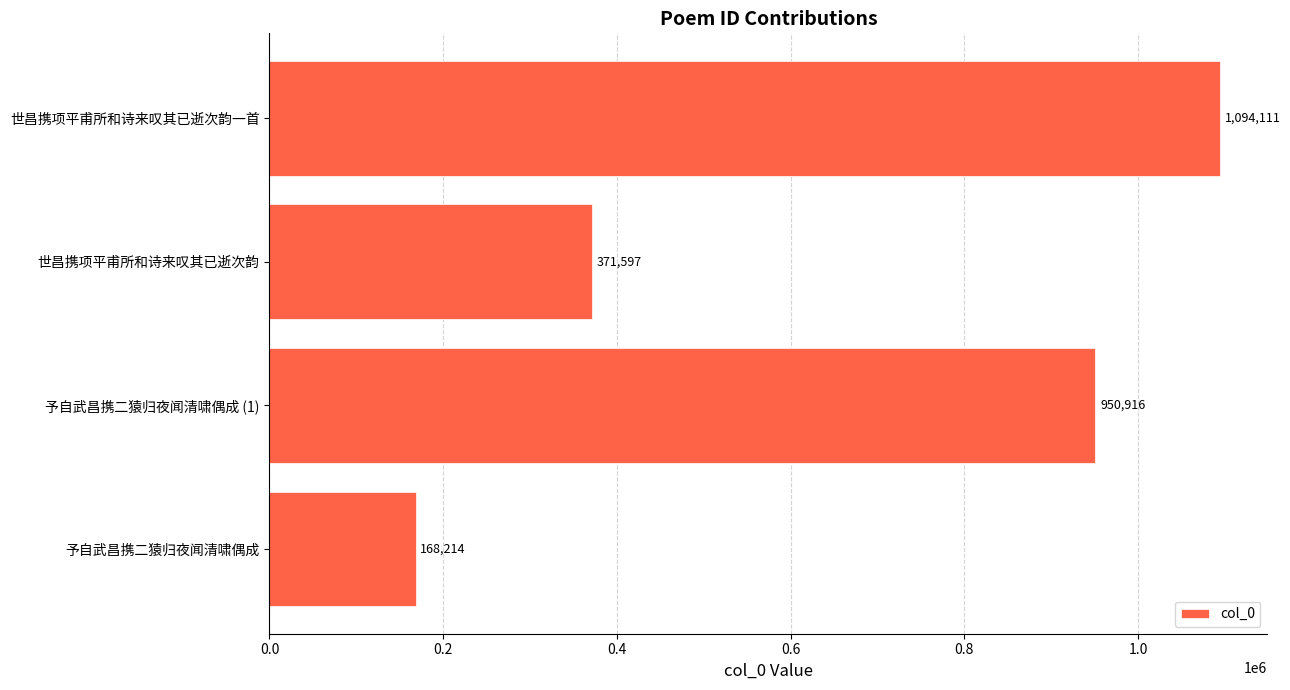

How many data points does each series have?

4